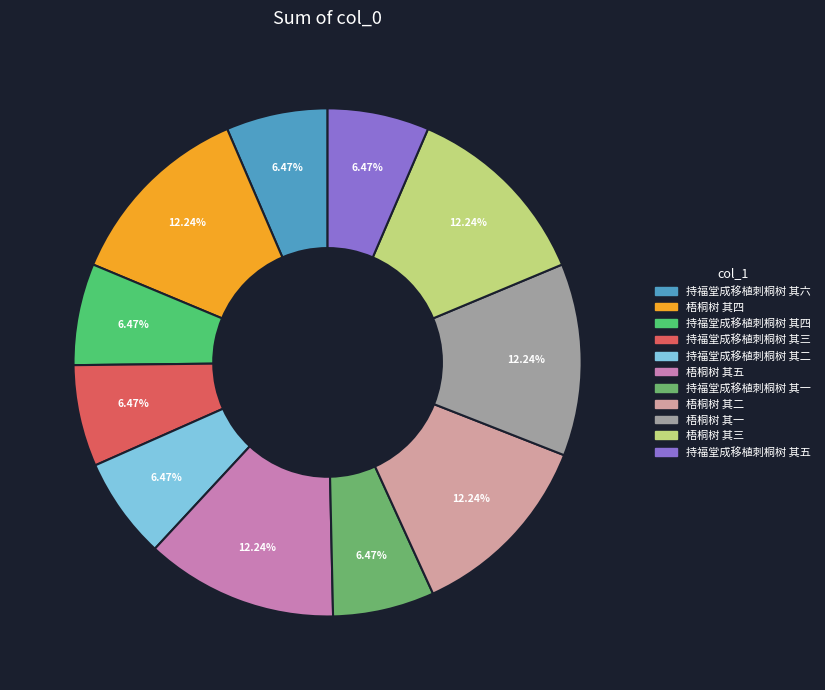

How many slices are in this pie chart?

11